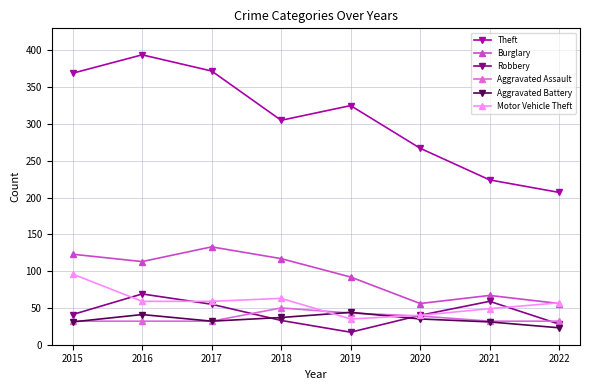

At which category does the chart reach its minimum across all series?

2019